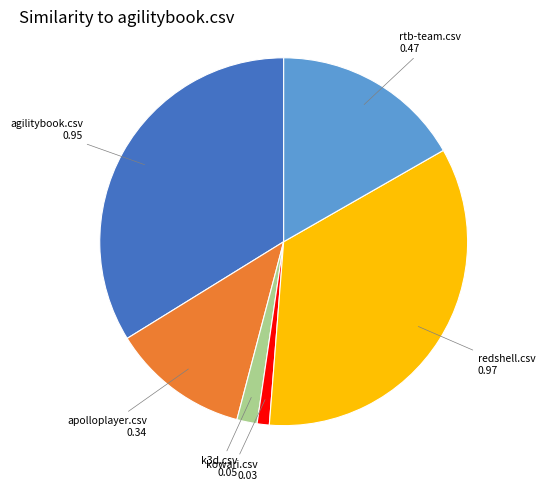

Does any single category account for the majority?

No